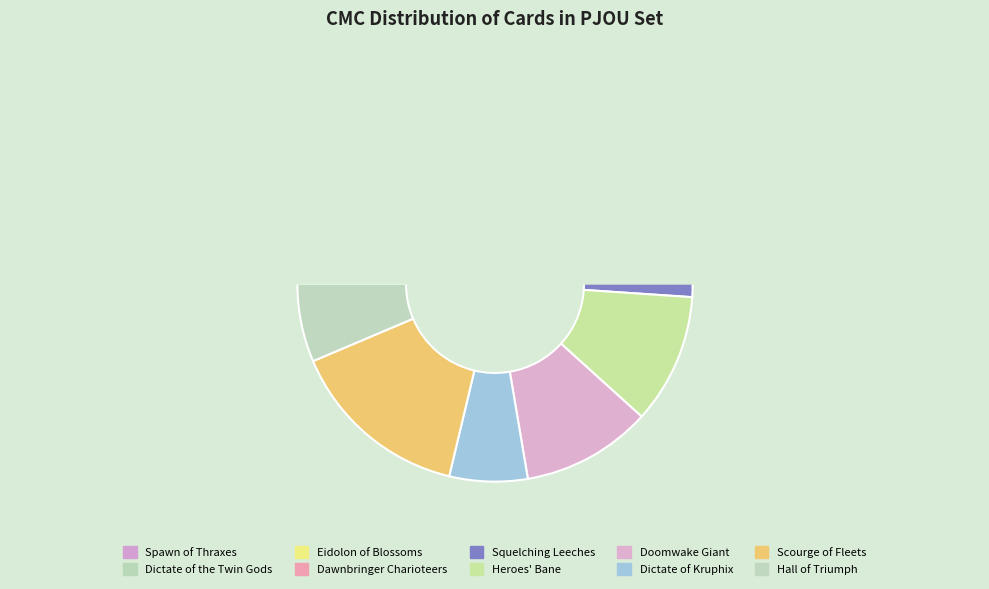

Is there any slice that represents more than half of the pie?

No